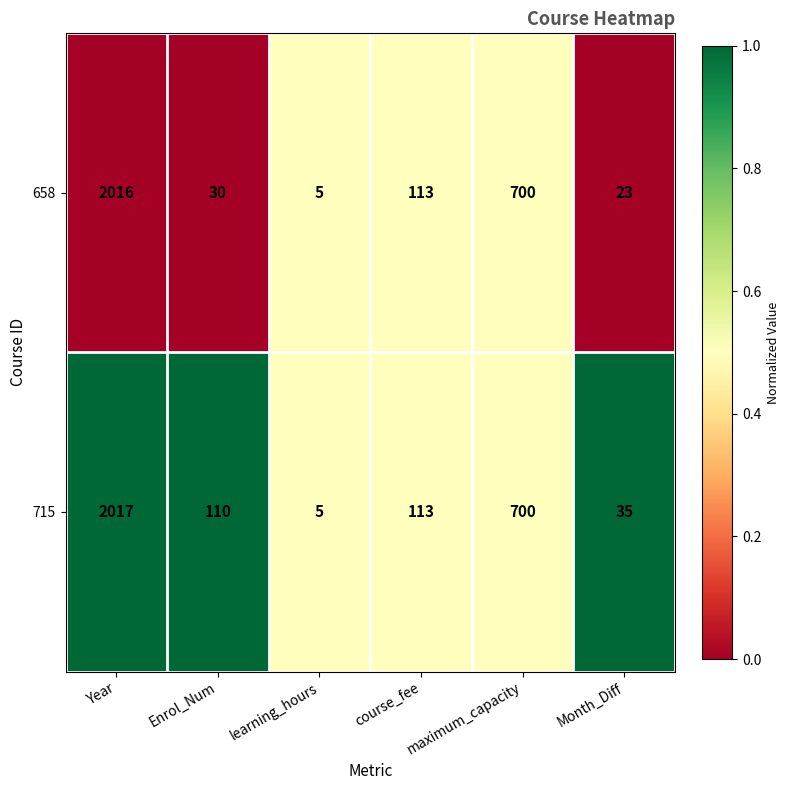

What is the difference between the 658 values at Enrol_Num and maximum_capacity?

670